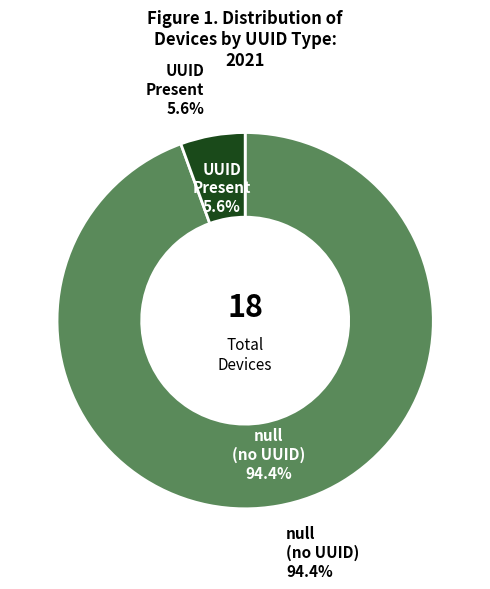

What is the largest slice in the pie chart?

null